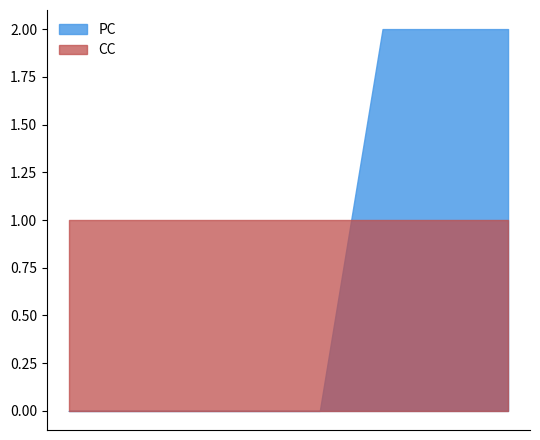

What is the difference between the highest and lowest values at 3?

1